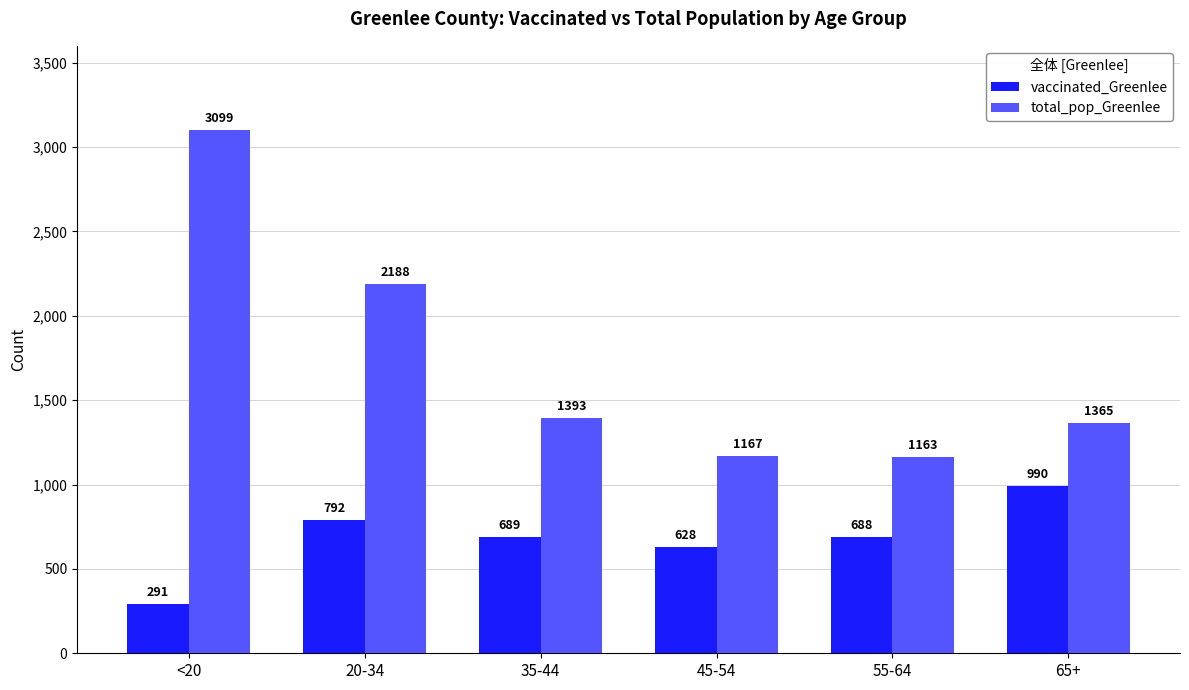

Which series changed the most between <20 and 55-64?

total_pop_Greenlee